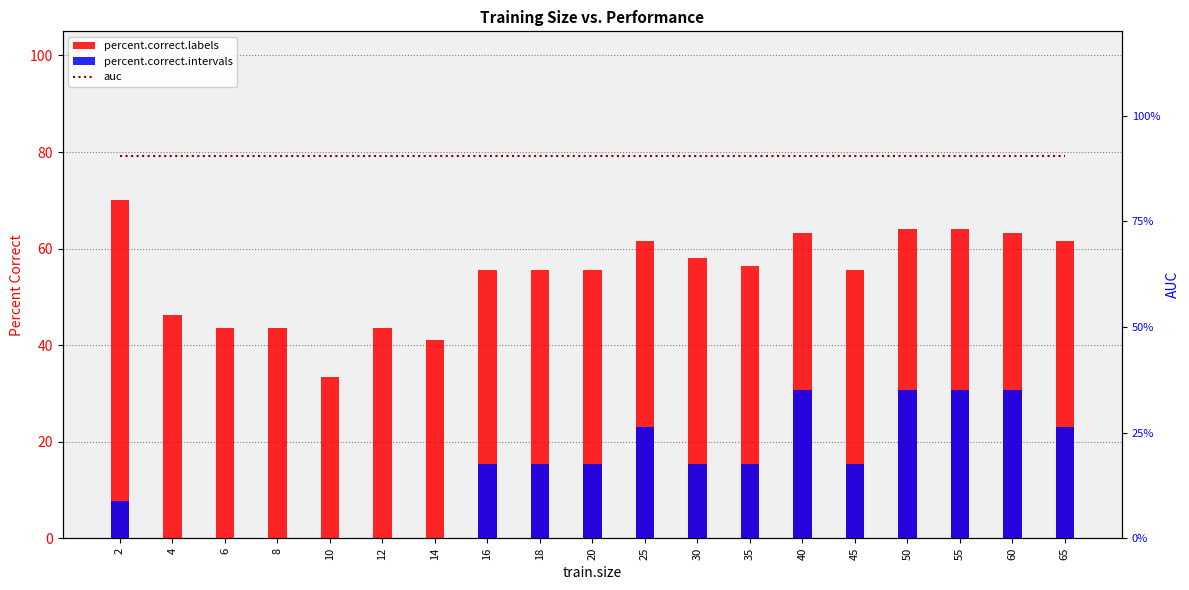

Where is auc nearest to the value 0?

2